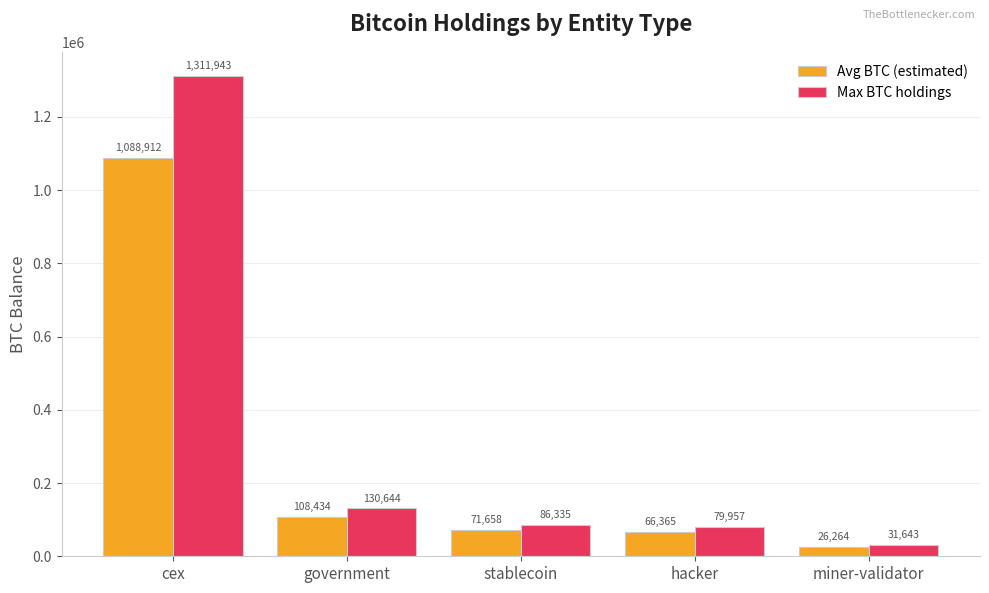

Is the value of Avg BTC (estimated) at cex greater than the value of Max BTC holdings at hacker?

Yes